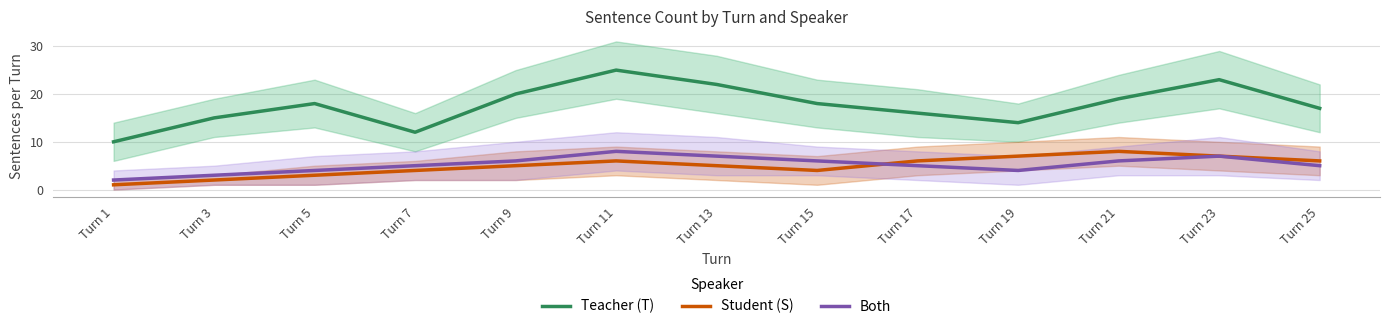

Which category has the lowest value in the Both series?

Turn 1